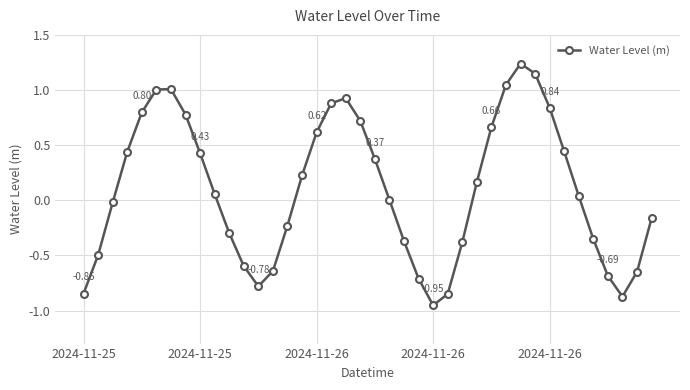

What is the sum of all values?

3.9